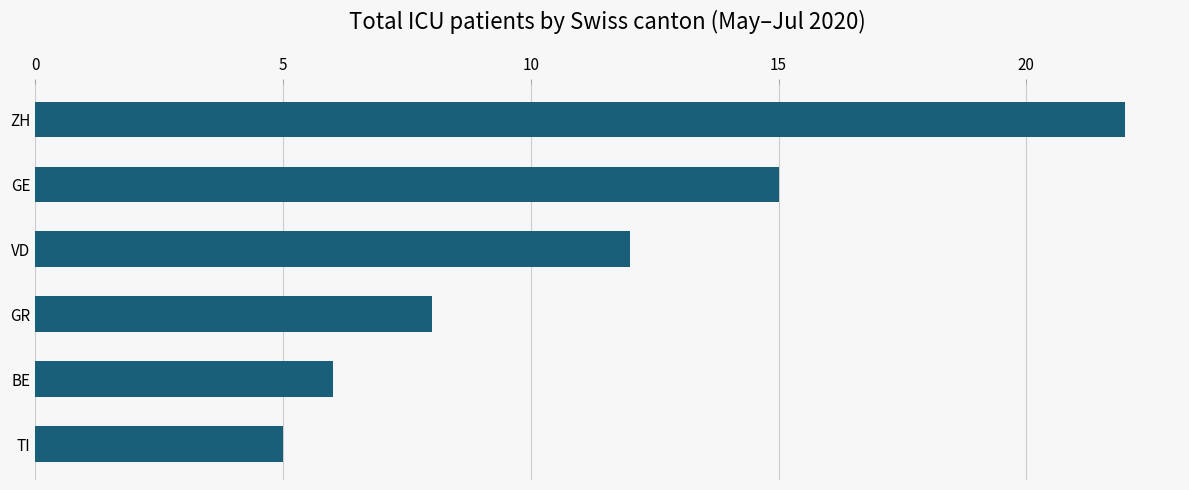

True or false: the data shows 6 at BE.

True